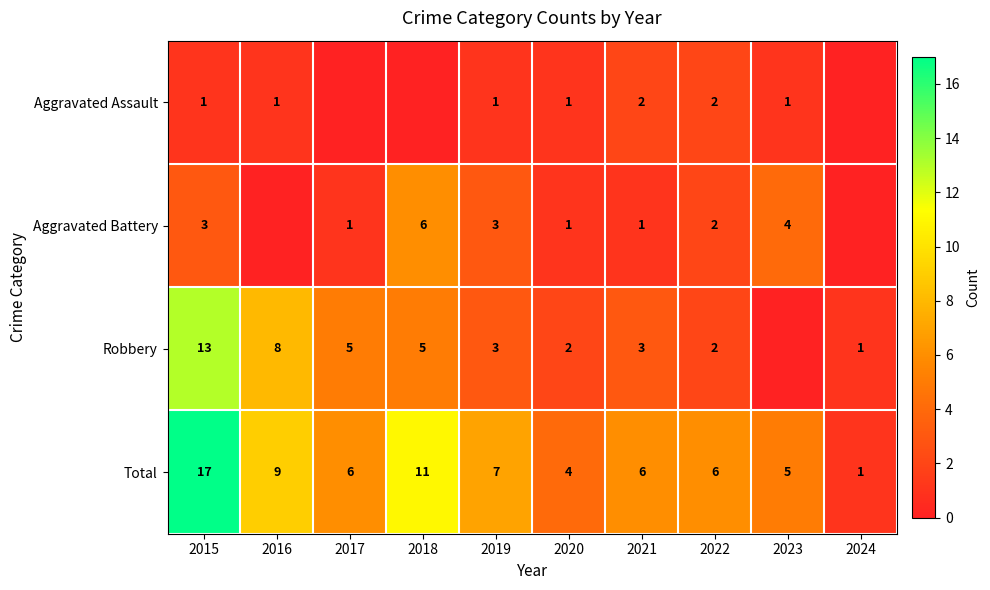

Is it true that Total equals 8 at 2017?

False